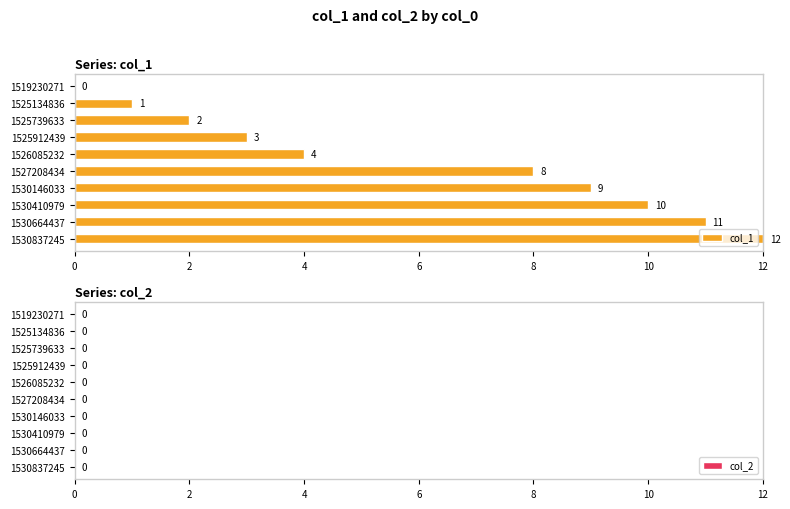

What is the greatest value displayed?

12